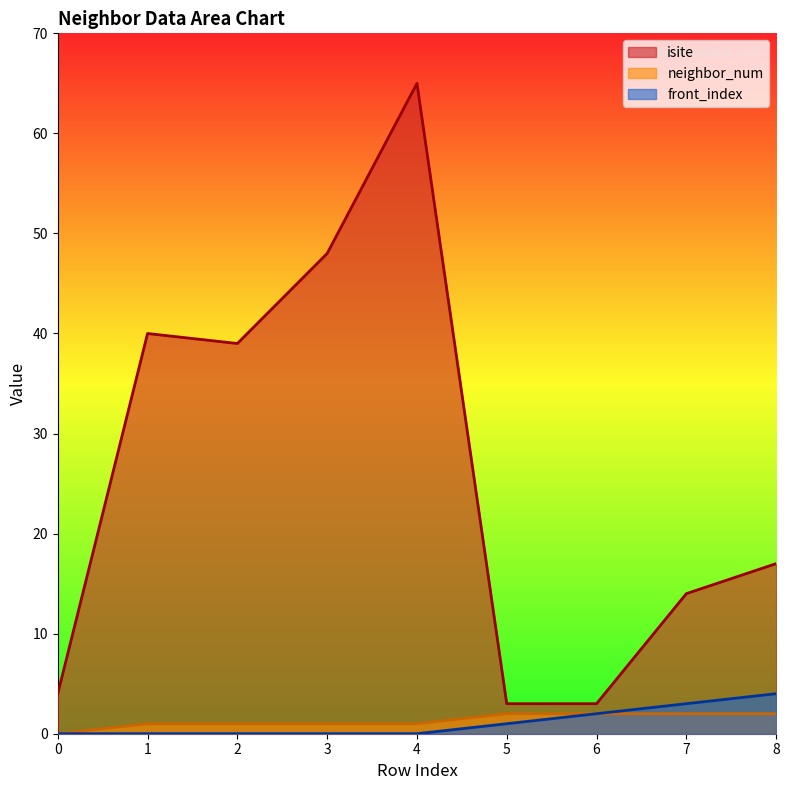

The neighbor_num series shows 2 at 5. True or false?

True